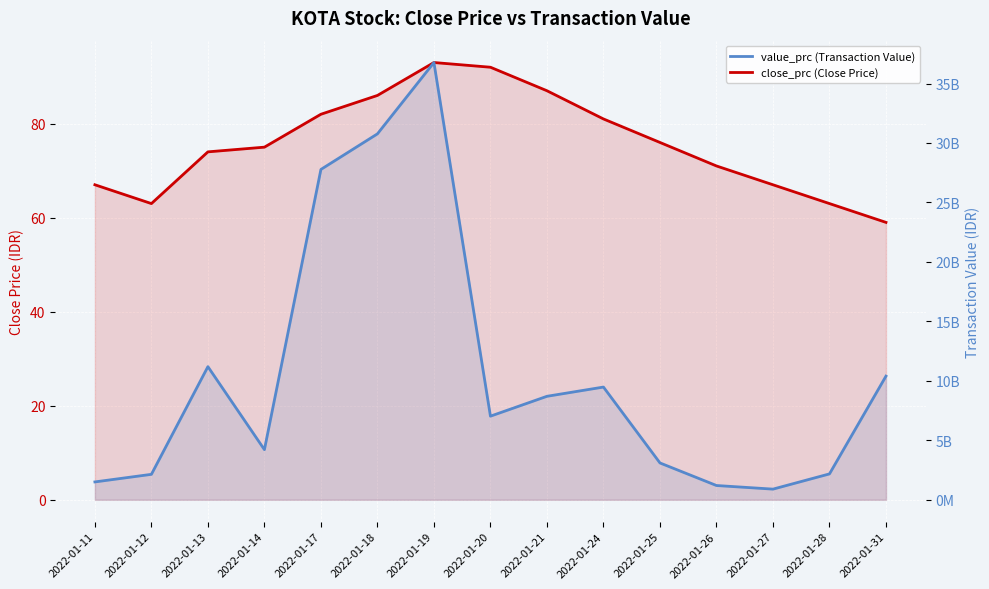

What are all the series names shown in the legend?

close_prc (Close Price), value_prc (Transaction Value)